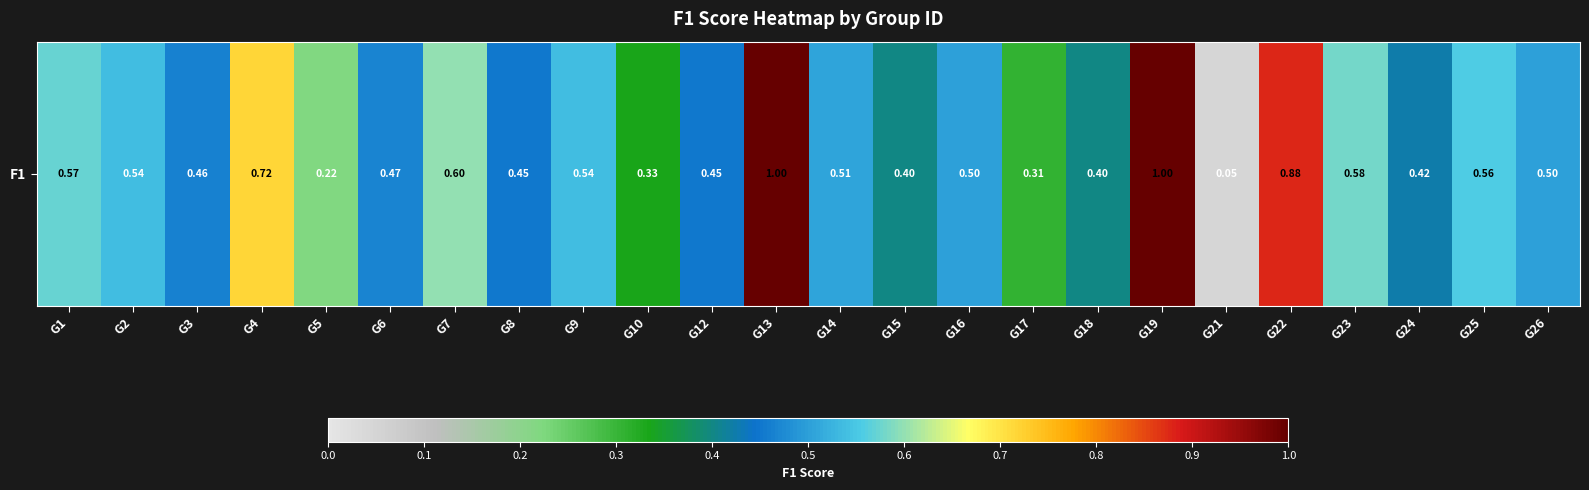

Rank the categories by value from highest to lowest.

G13, G19, G22, G4, G7, G23, G1, G25, G2, G9, G14, G16, G26, G6, G3, G8, G12, G24, G15, G18, G10, G17, G5, G21